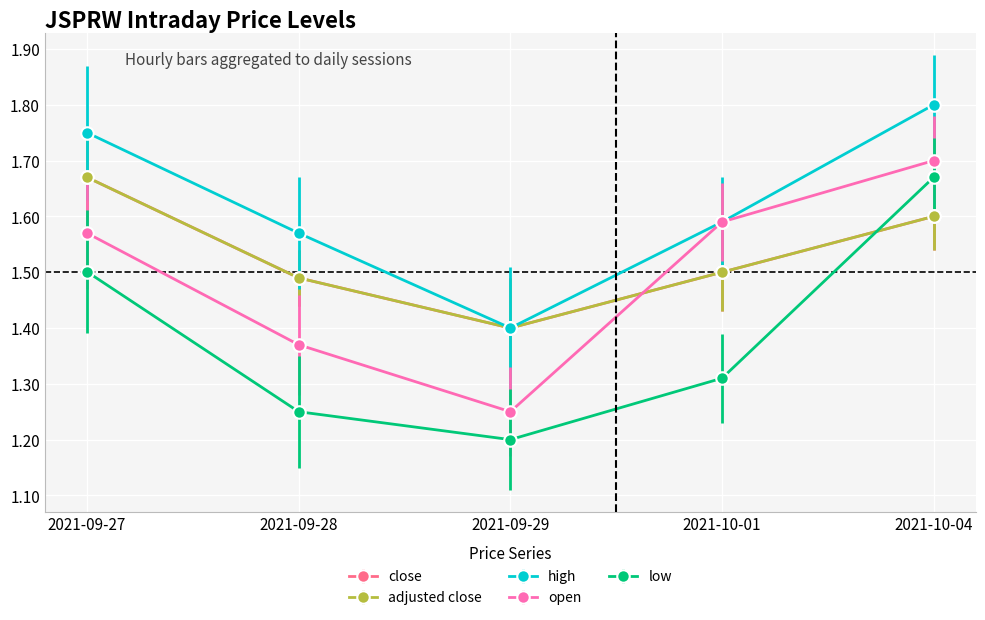

At which label is close closest to 1?

2021-09-29